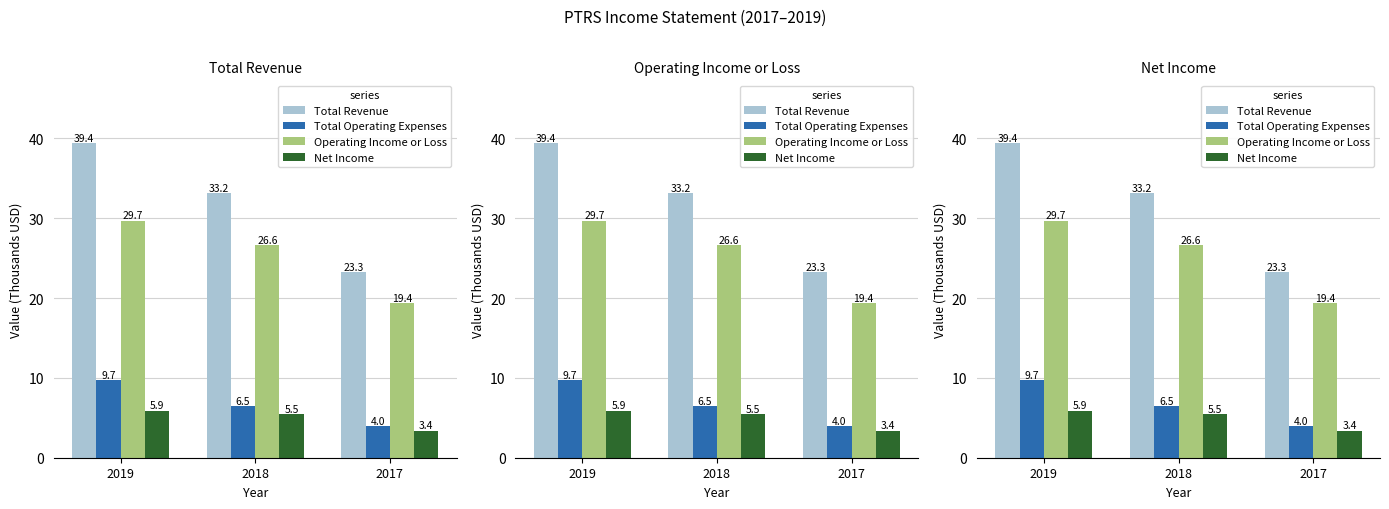

Which has a higher value, 2017 or 2018?

2018